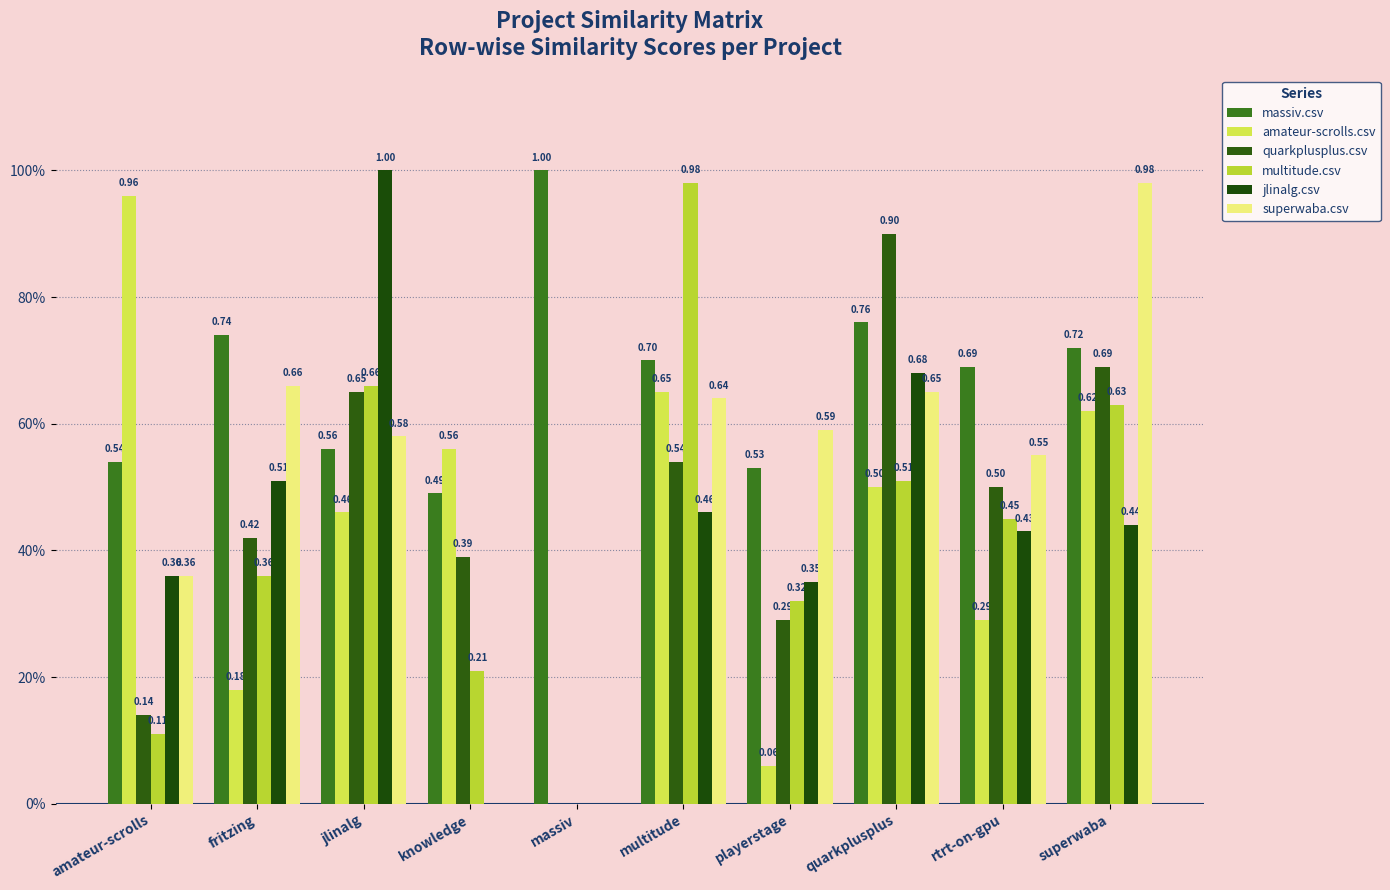

Are the bars horizontal?

No